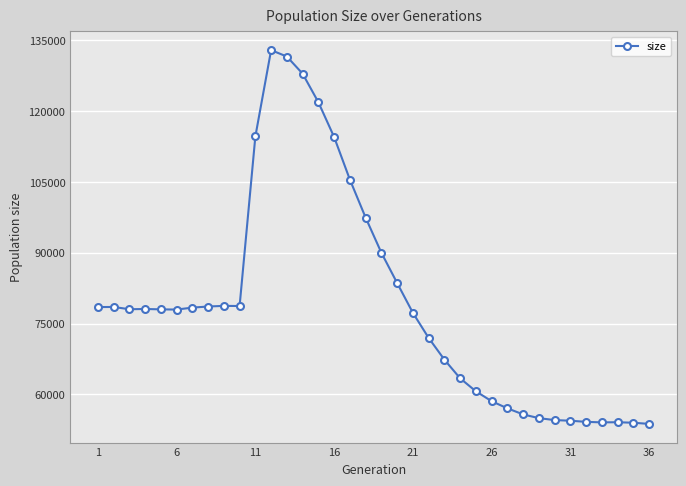

True or false: the data has more than 0 interior local peaks.

True